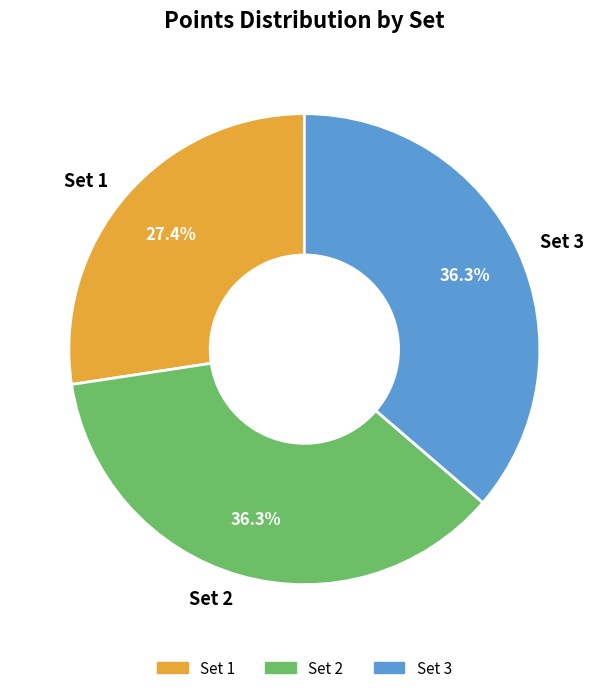

Do Set 1 and Set 3 together represent more than half of the pie?

Yes